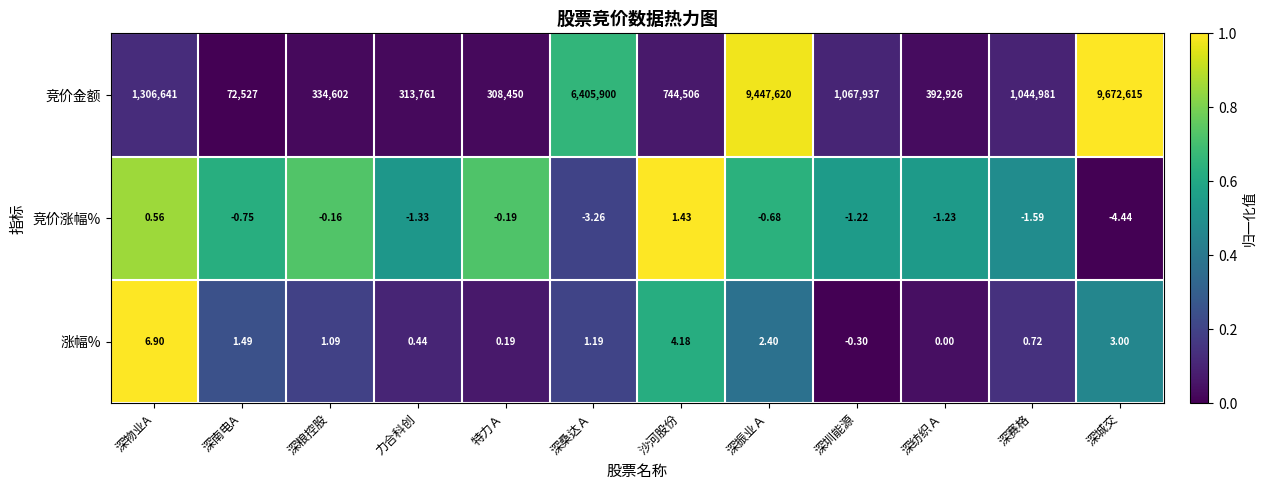

Which category has the lowest value in the 竞价涨幅% series?

深城交